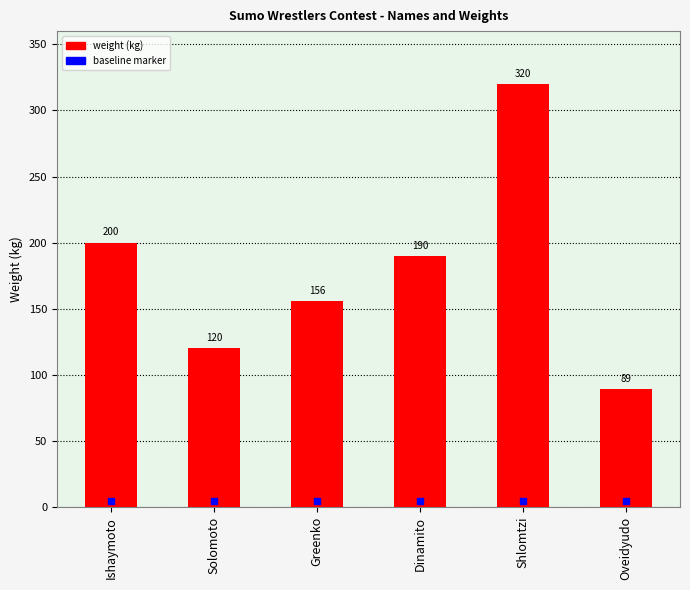

At which category is the sum across all series the highest?

Shlomtzi